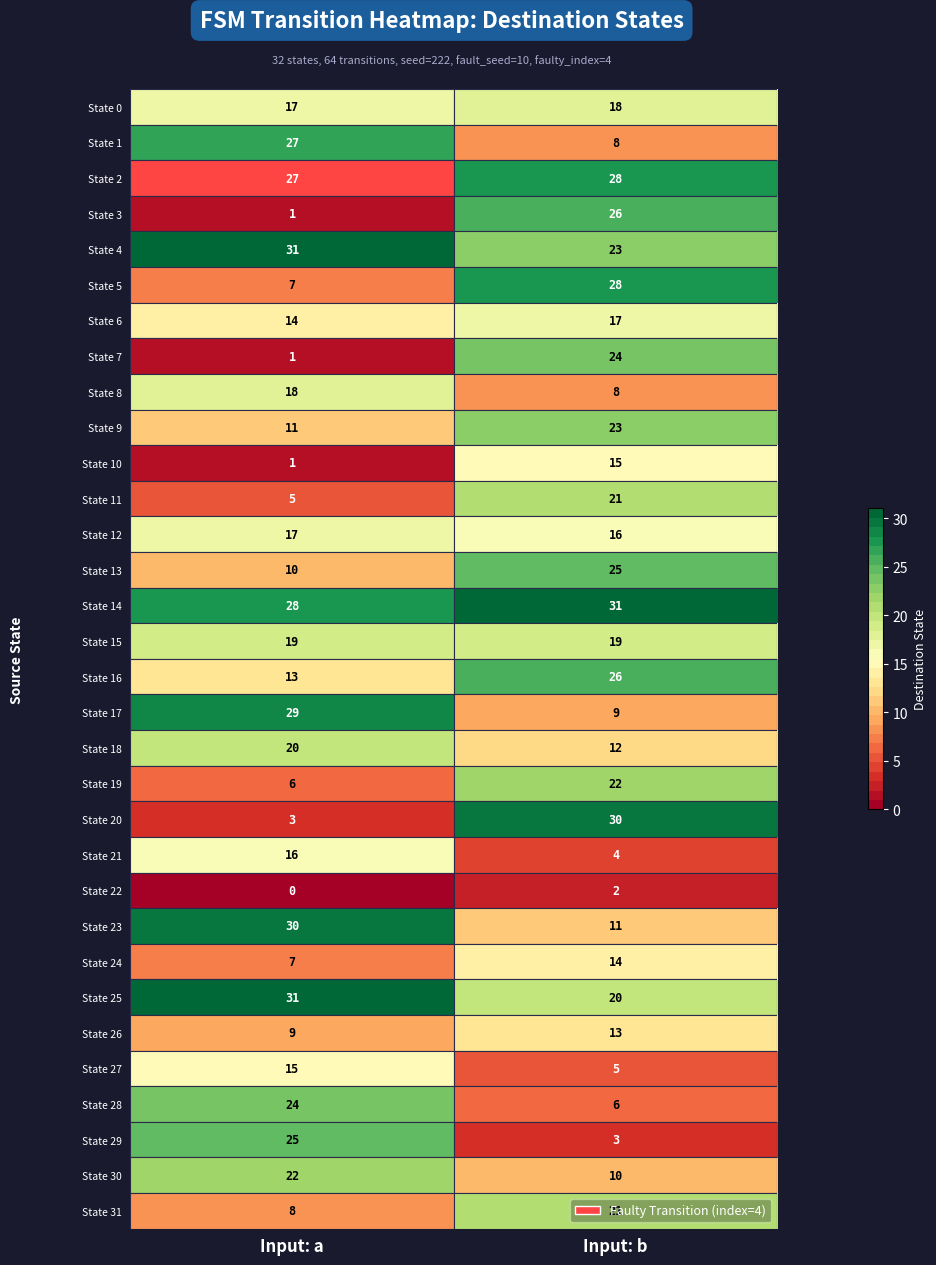

At which category is the sum across all series the highest?

Input: b